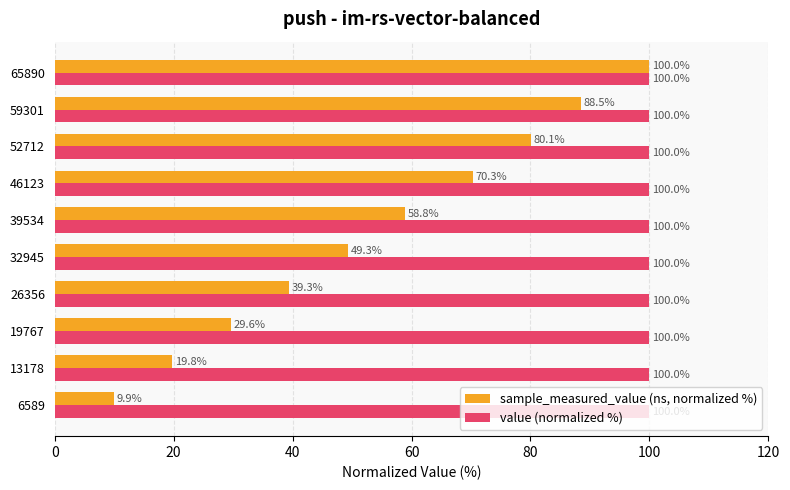

What is the approximate value of value (normalized %) at 46123?

100.0